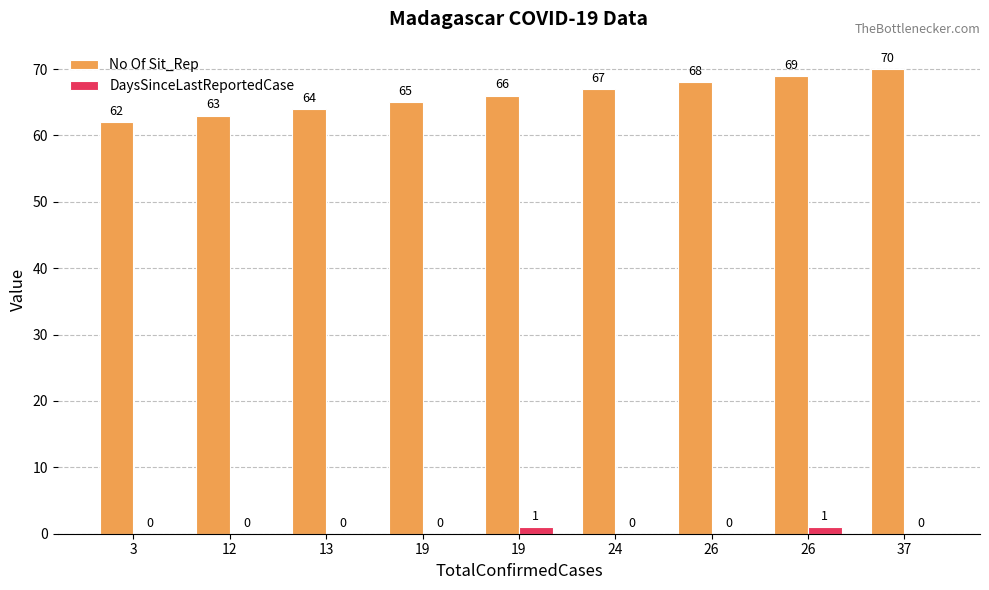

List the labels in order of No Of Sit_Rep value, smallest first.

3, 12, 13, 19, 19, 24, 26, 26, 37